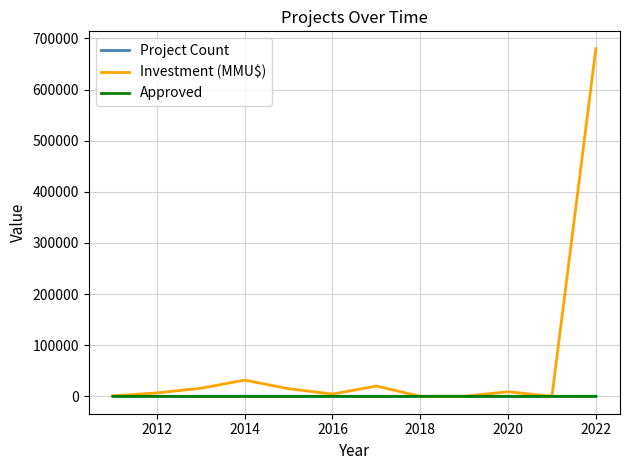

Which series has the largest total across all categories?

Investment (MMU$)